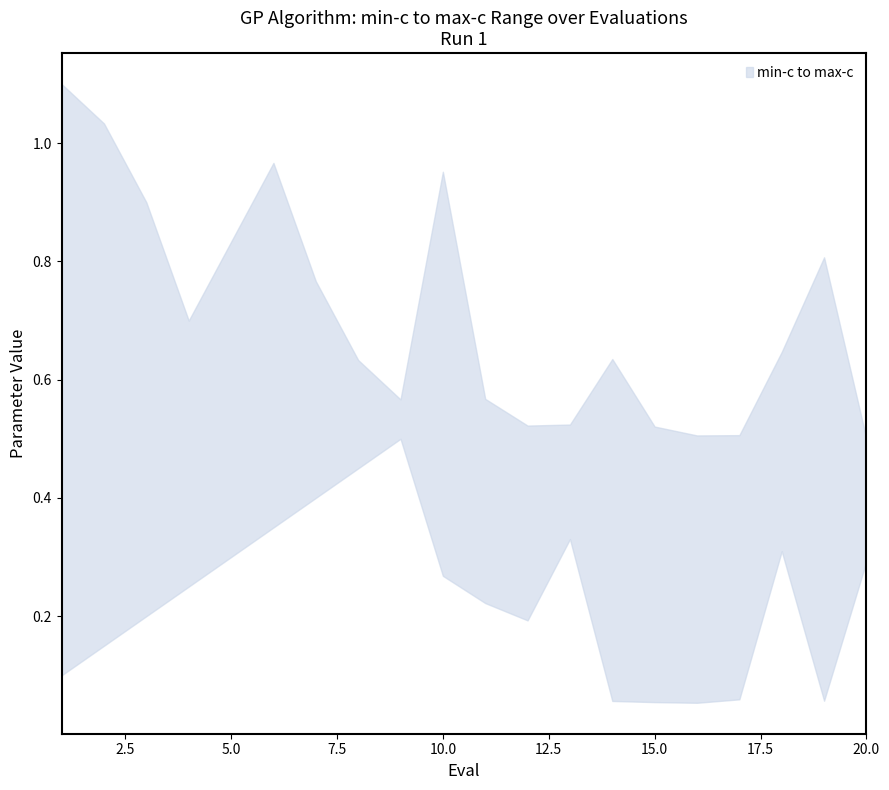

Where is min-c nearest to the value 0?

16